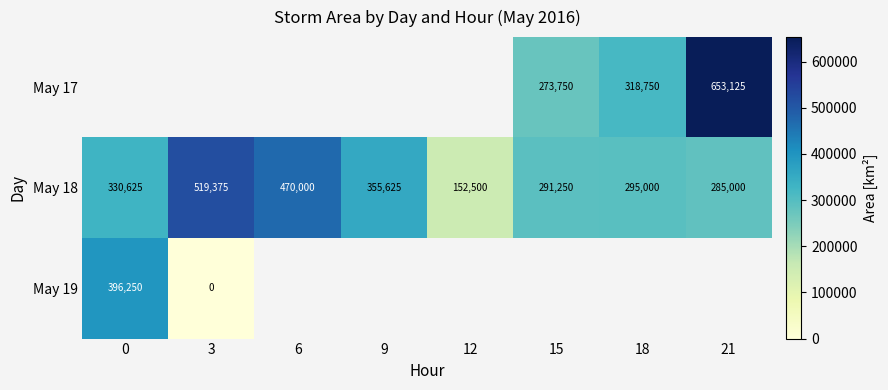

Which category has the highest value across all series?

21